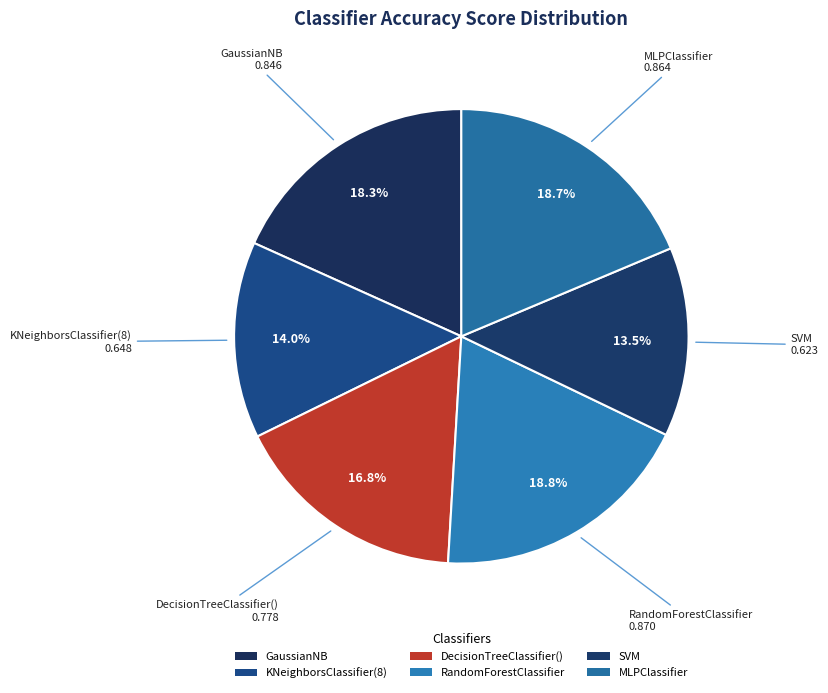

How many slices are in this pie chart?

6